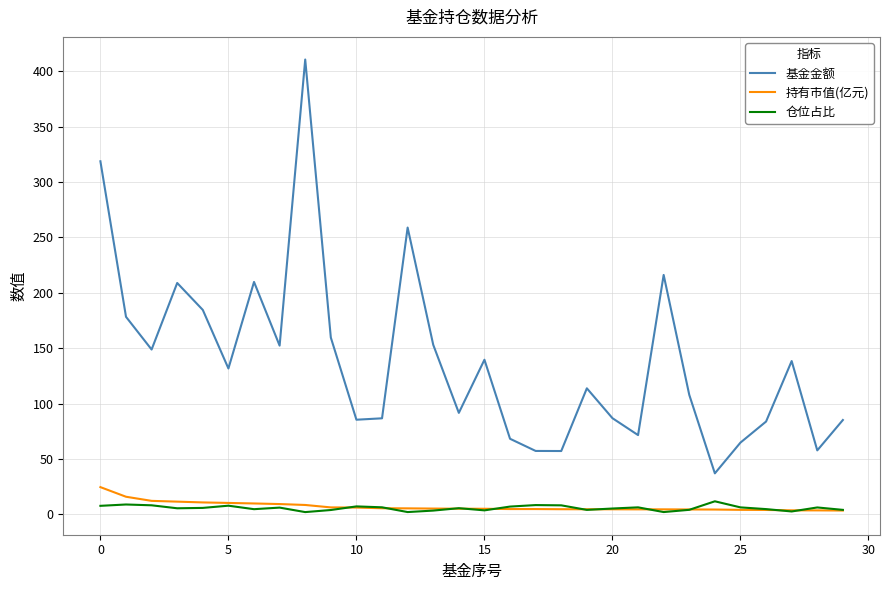

What are all the series names shown in the legend?

基金金额, 持有市值(亿元), 仓位占比